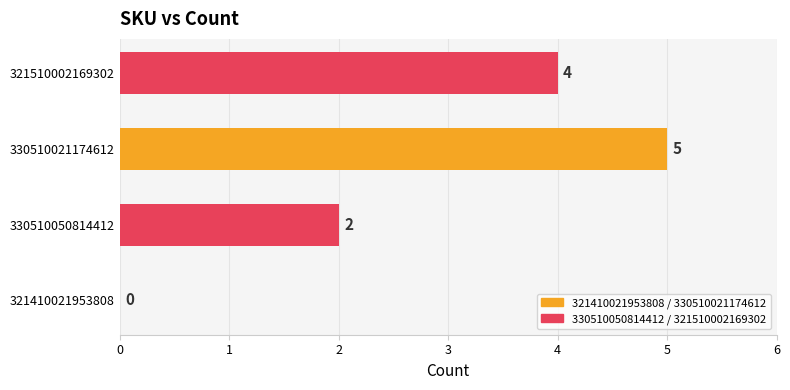

Reading bottom to top, list all the values displayed in this chart.

321410021953808=0	330510050814412=2	330510021174612=5	321510002169302=4